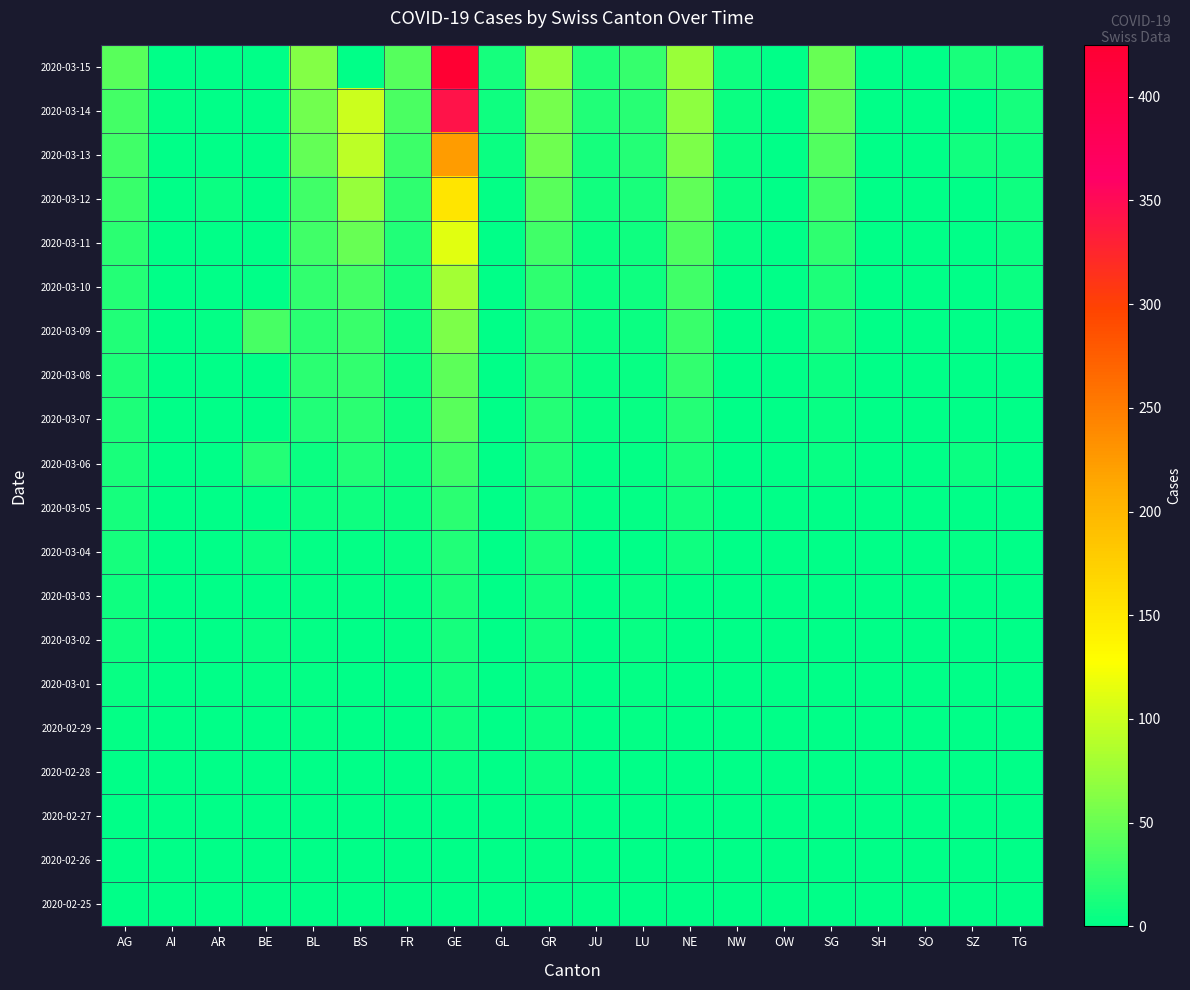

What is the maximum value shown in the chart?

425